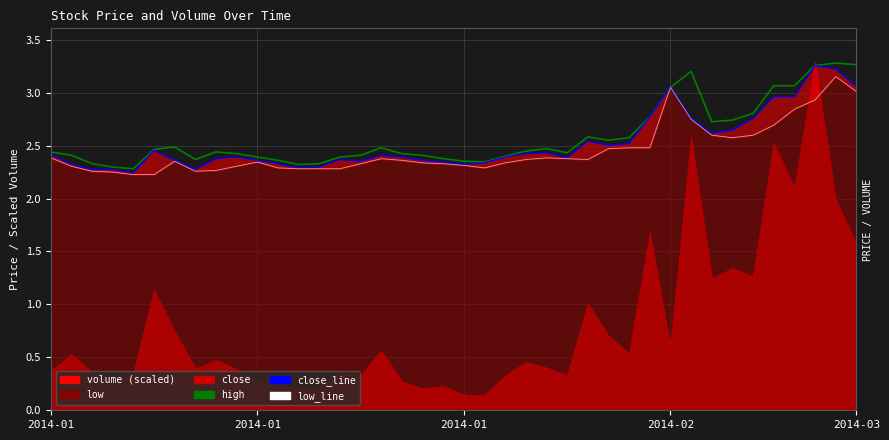

What is the average value of the high series?

2.6